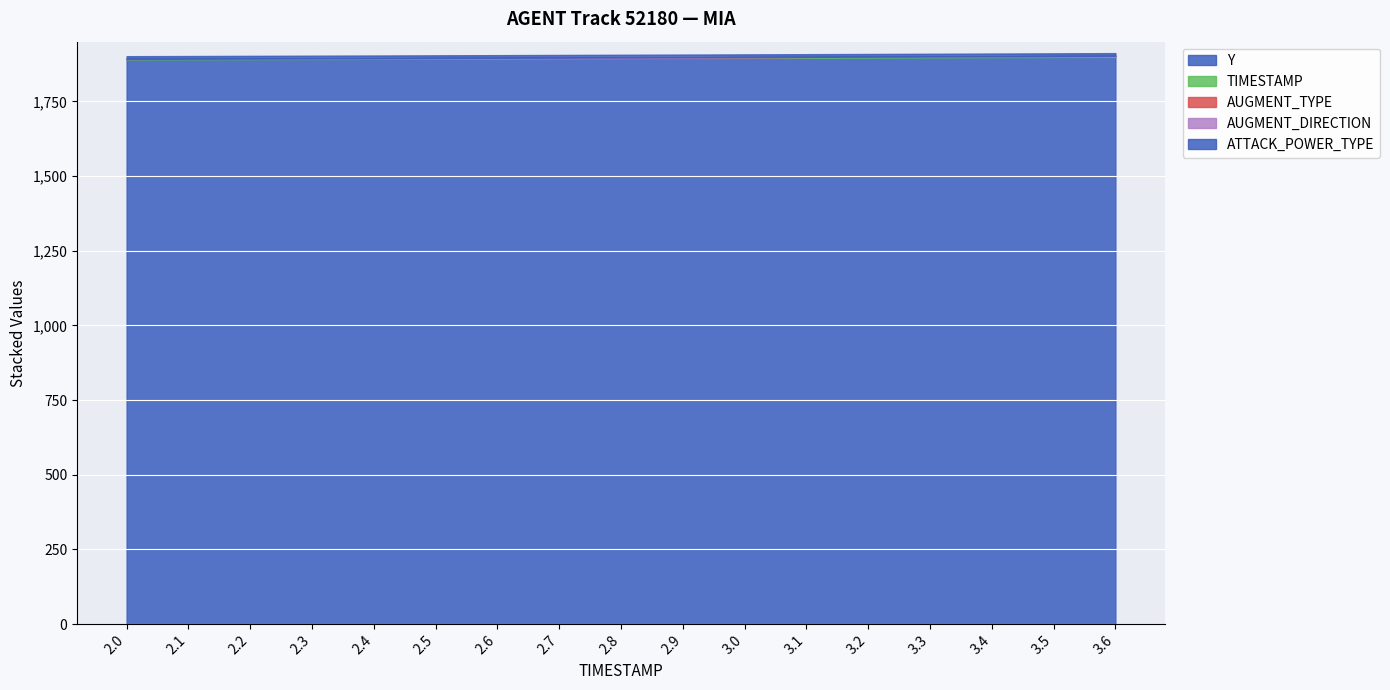

Is the value of TIMESTAMP at 2.7 greater than the value of AUGMENT_TYPE at 2.5?

Yes